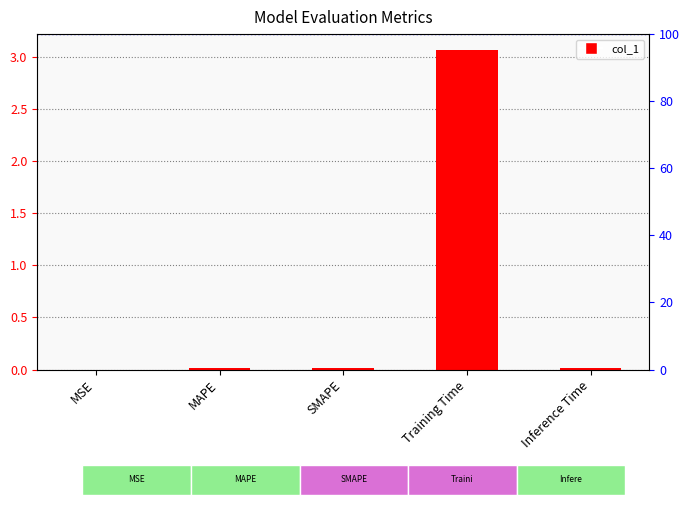

Which label corresponds to the largest value in the chart?

Training Time